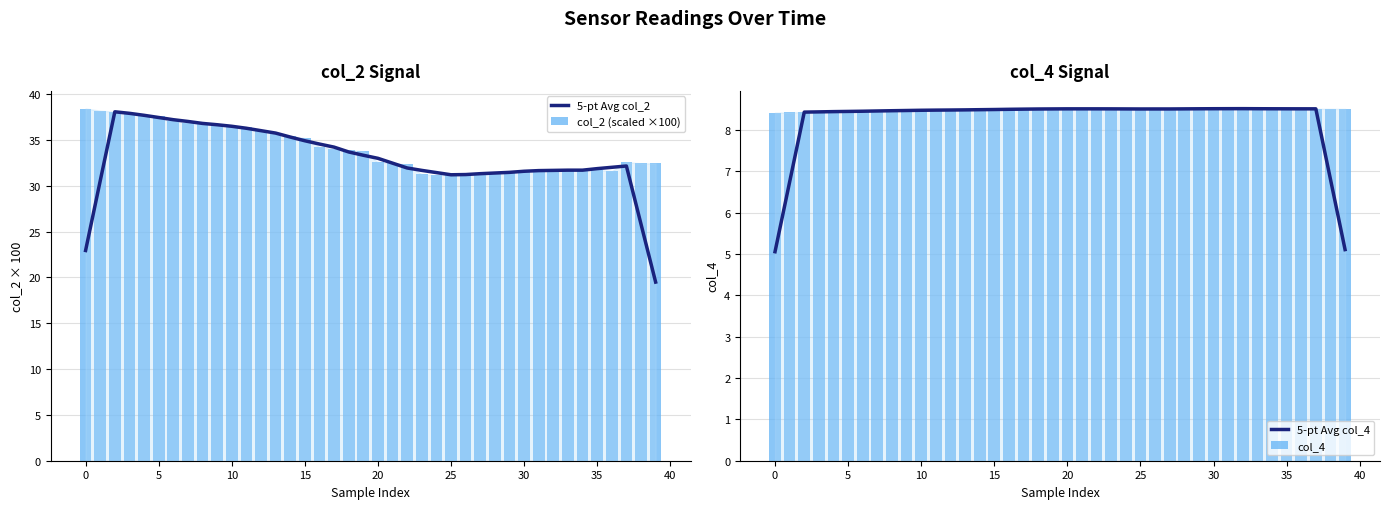

Count the number of data series in this chart.

4